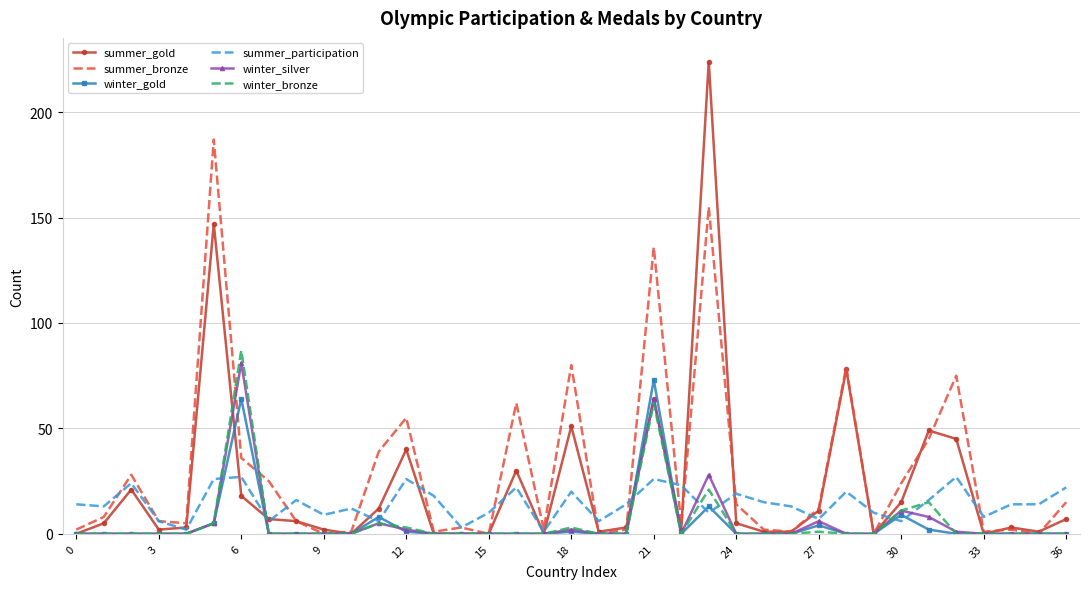

Which series has the largest range (max minus min)?

summer_gold